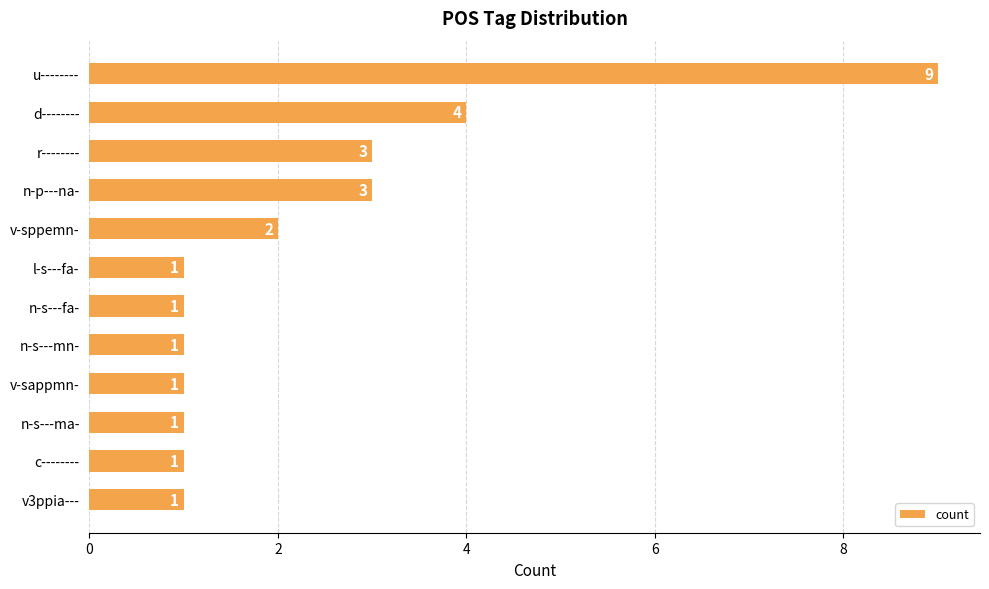

Approximately how many times larger is the value at c-------- compared to l-s---fa-?

1.0